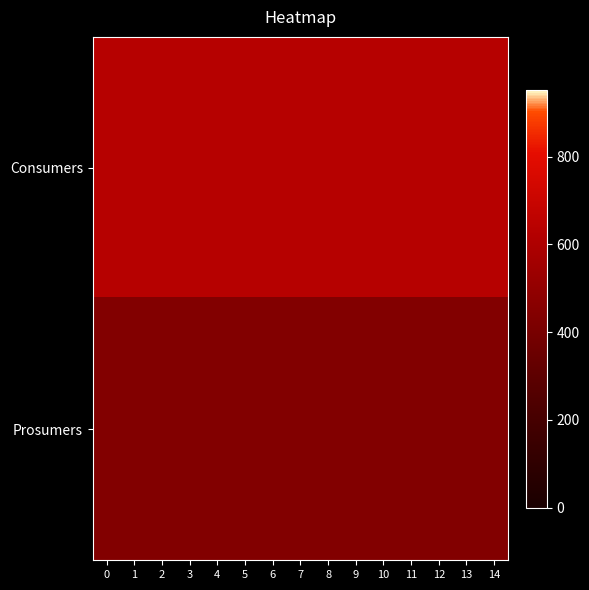

What is the total value across all series at 4?

1075